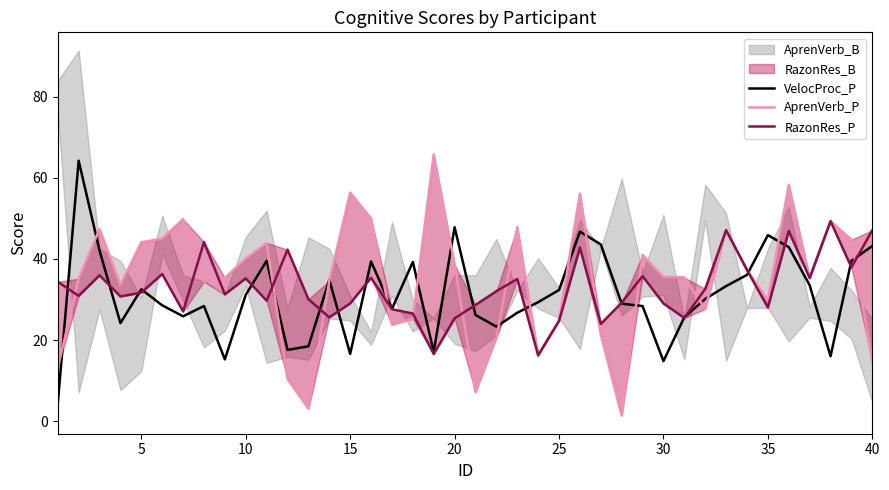

The VelocProc_P series shows 64.9 at 40. True or false?

False